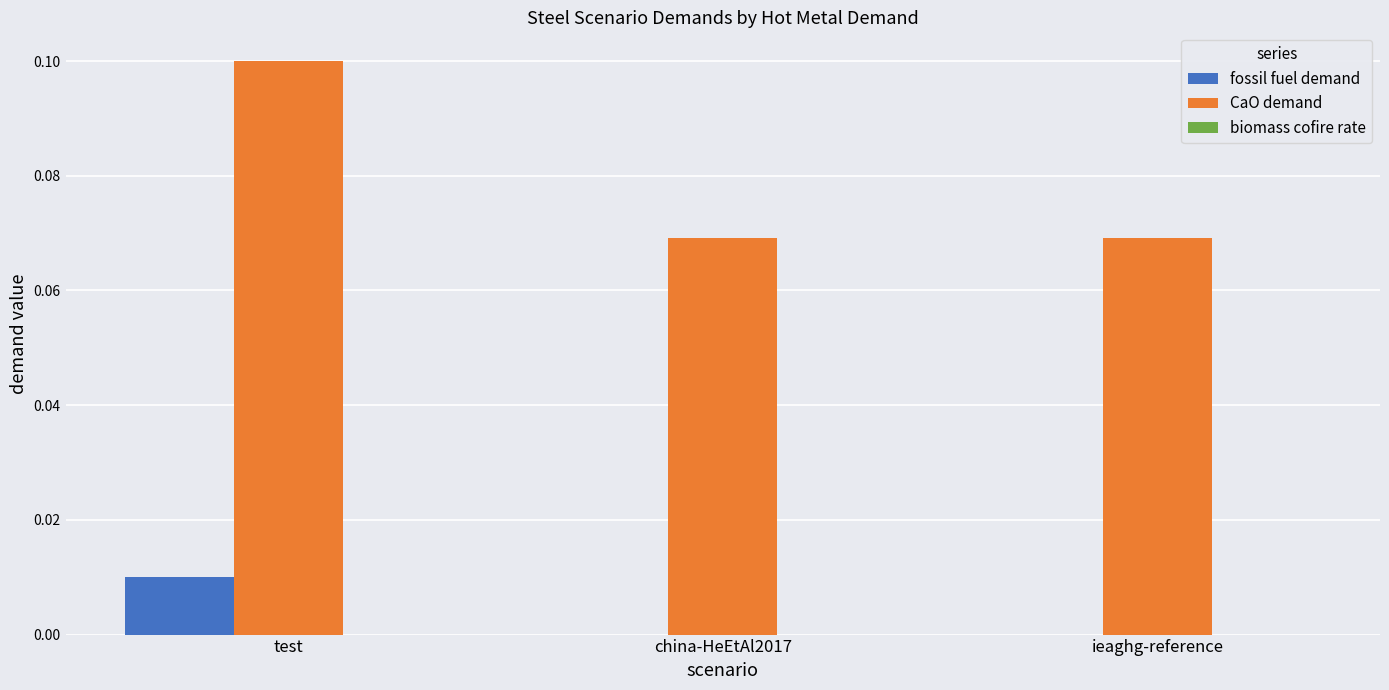

Does the chart contain stacked bars?

No